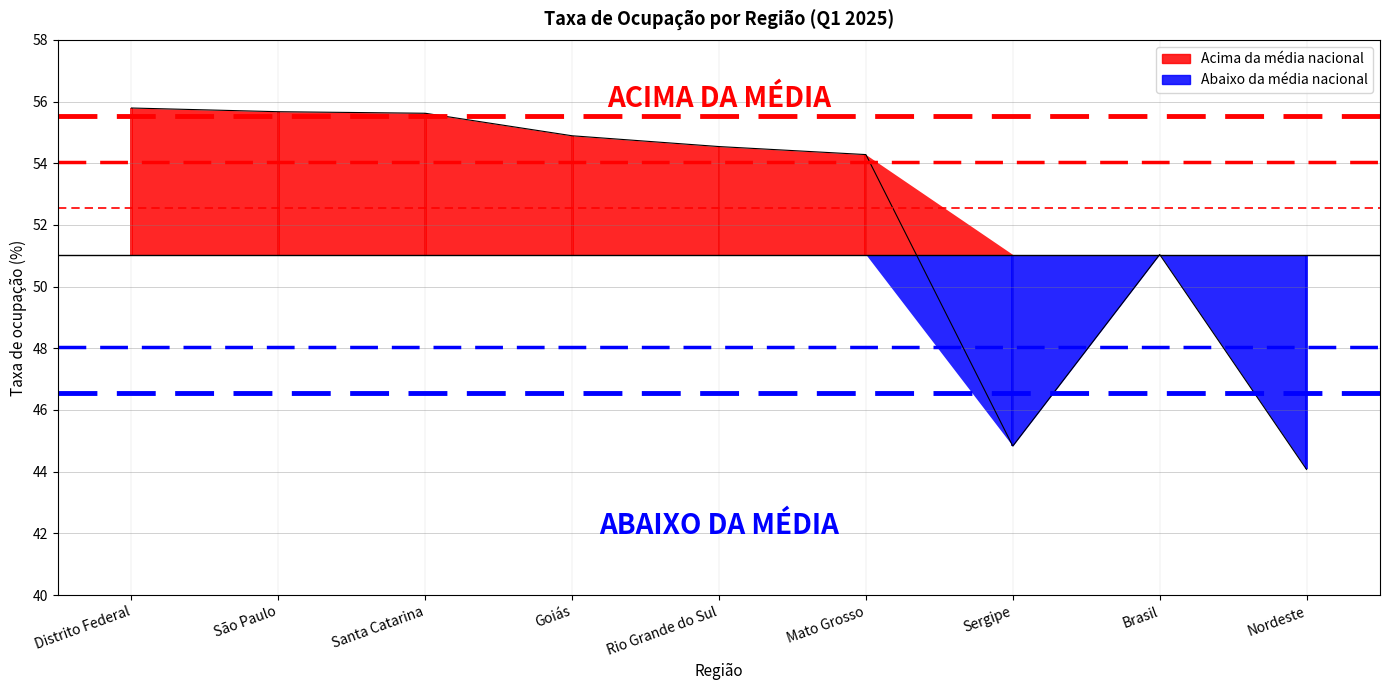

Between Sergipe and Santa Catarina, which is larger?

Santa Catarina